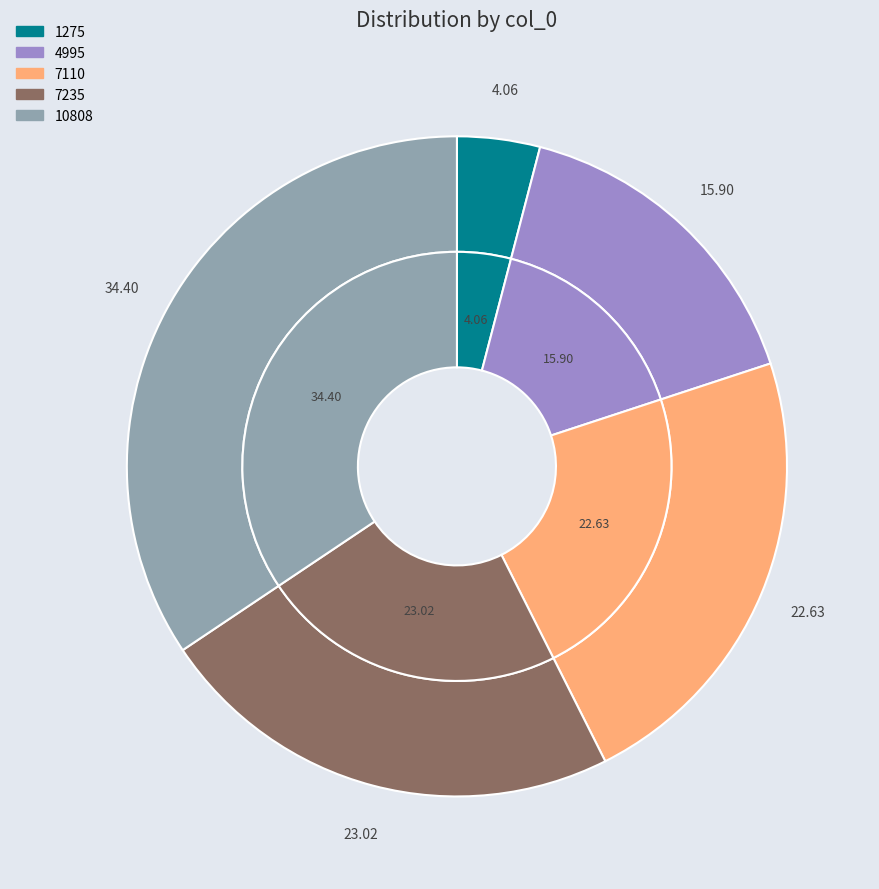

What percentage is the 7110 slice, to the nearest percent?

23%